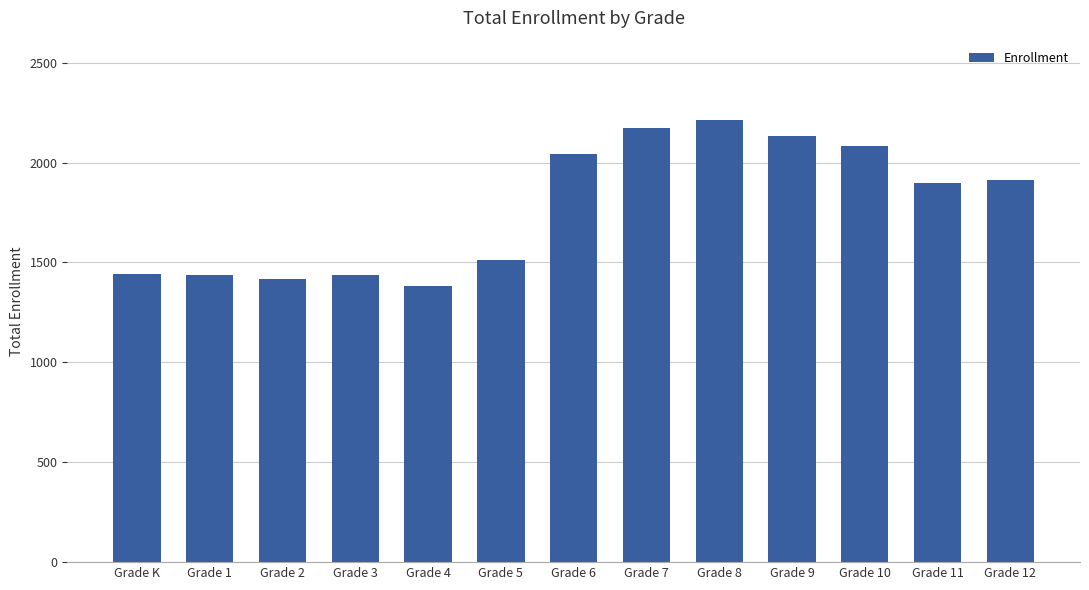

What position from the left is Grade K?

1